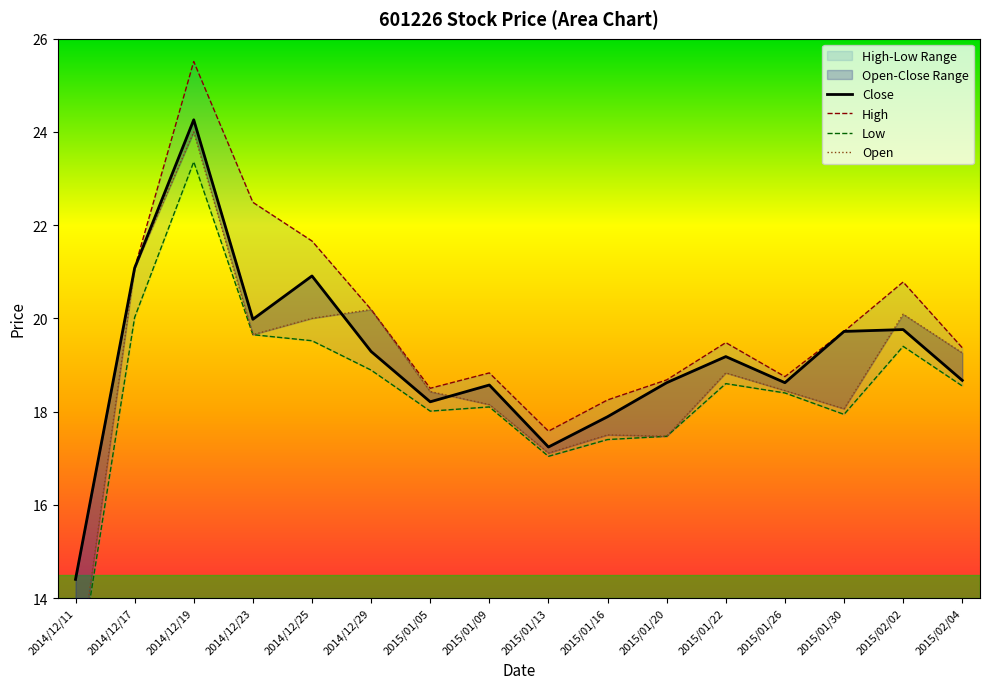

Reading right to left, what are all the values shown in this chart?

Close: 2015/02/04=18.7	2015/02/02=19.8	2015/01/30=19.7	2015/01/26=18.6	2015/01/22=19.2	2015/01/20=18.6	2015/01/16=17.9	2015/01/13=17.2	2015/01/09=18.6	2015/01/05=18.2	2014/12/29=19.3	2014/12/25=20.9	2014/12/23=20.0	2014/12/19=24.3	2014/12/17=21.1	2014/12/11=14.4
High: 2015/02/04=19.4	2015/02/02=20.8	2015/01/30=19.7	2015/01/26=18.8	2015/01/22=19.5	2015/01/20=18.7	2015/01/16=18.2	2015/01/13=17.6	2015/01/09=18.8	2015/01/05=18.5	2014/12/29=20.2	2014/12/25=21.7	2014/12/23=22.5	2014/12/19=25.5	2014/12/17=21.1	2014/12/11=14.4
Low: 2015/02/04=18.6	2015/02/02=19.4	2015/01/30=17.9	2015/01/26=18.4	2015/01/22=18.6	2015/01/20=17.5	2015/01/16=17.4	2015/01/13=17.0	2015/01/09=18.1	2015/01/05=18.0	2014/12/29=18.9	2014/12/25=19.5	2014/12/23=19.6	2014/12/19=23.4	2014/12/17=20.0	2014/12/11=12.0
Open: 2015/02/04=19.3	2015/02/02=20.1	2015/01/30=18.1	2015/01/26=18.4	2015/01/22=18.8	2015/01/20=17.5	2015/01/16=17.5	2015/01/13=17.1	2015/01/09=18.1	2015/01/05=18.4	2014/12/29=20.2	2014/12/25=20.0	2014/12/23=19.6	2014/12/19=24.0	2014/12/17=21.1	2014/12/11=12.0